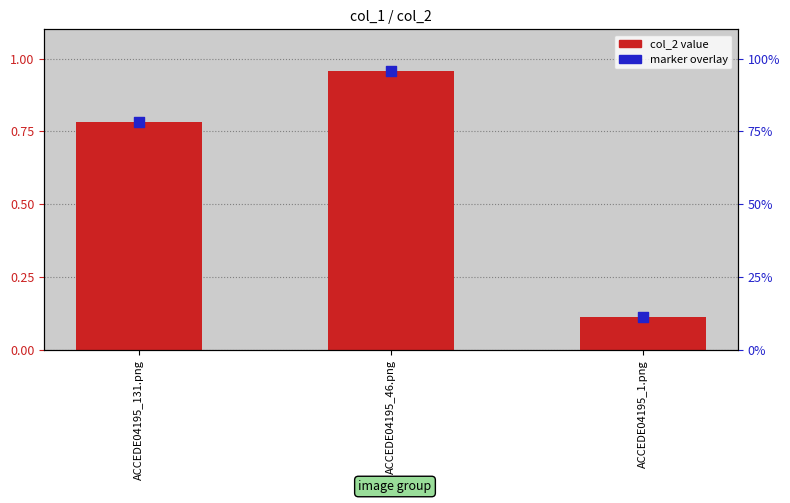

At which category is the sum across all series the highest?

ACCEDE04195_46.png